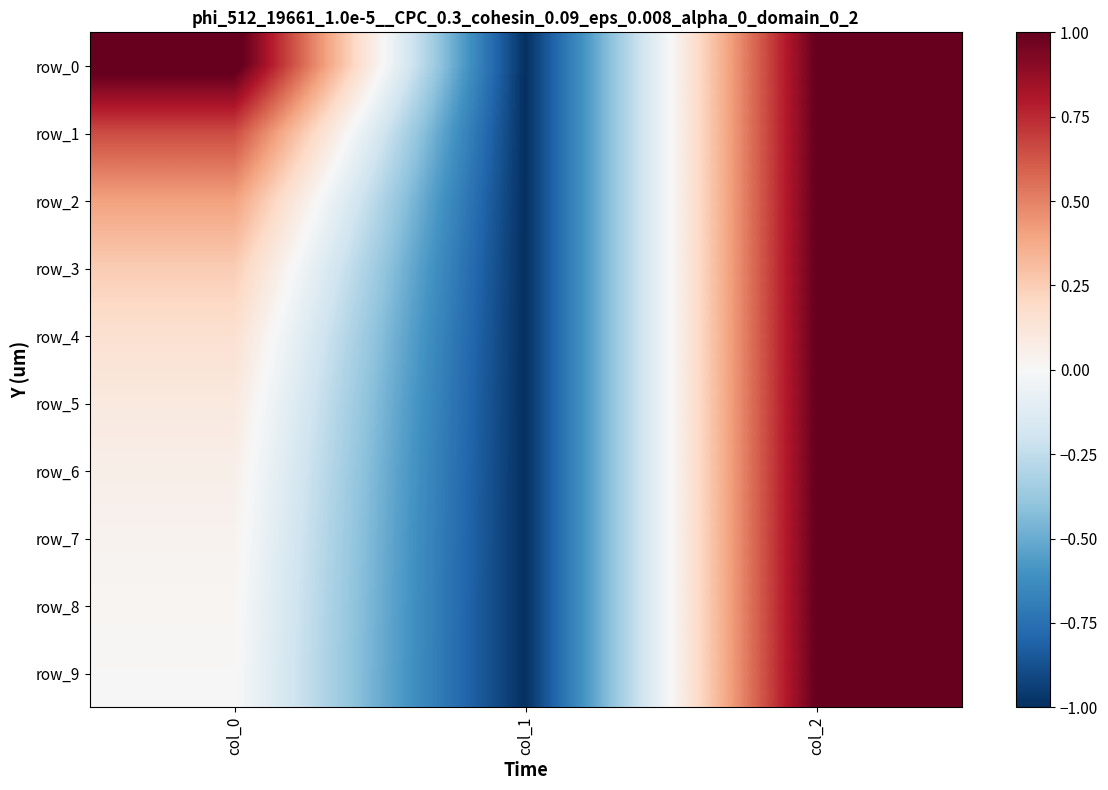

Is it true that row_8 equals -0.5 at col_1?

False